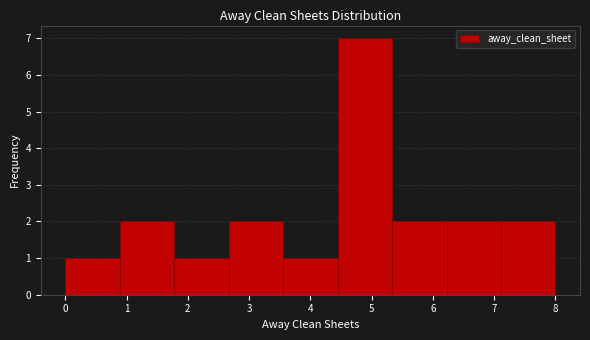

What is the height of the bar covering 3.6 to 4.4 on the x-axis? Neither the bar edges nor the heights are printed on the chart, so give them approximately, as read against the axes.

1